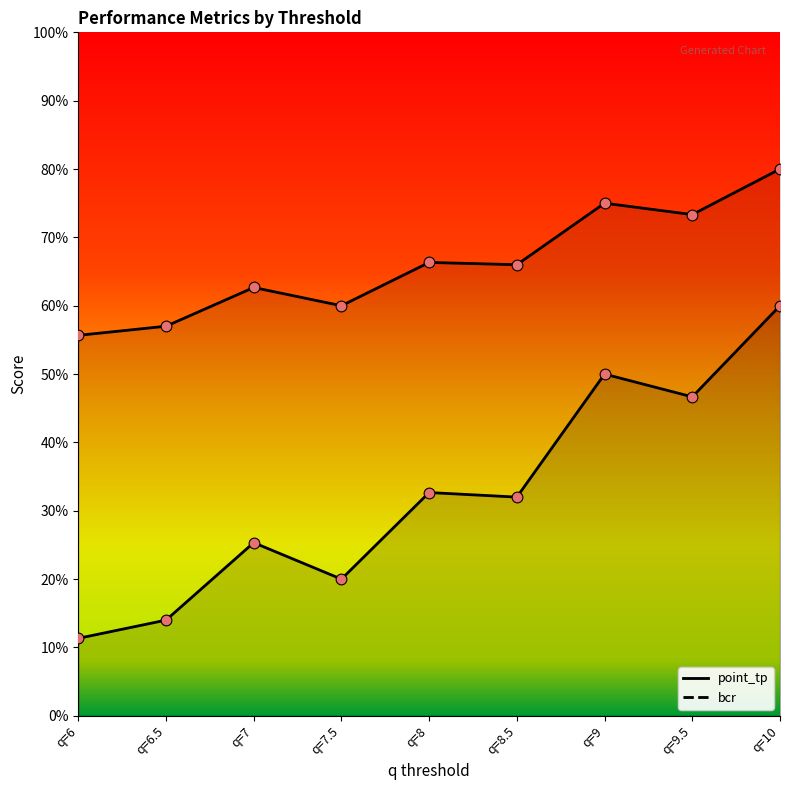

Which series has the largest Y range (max minus min)?

point_tp